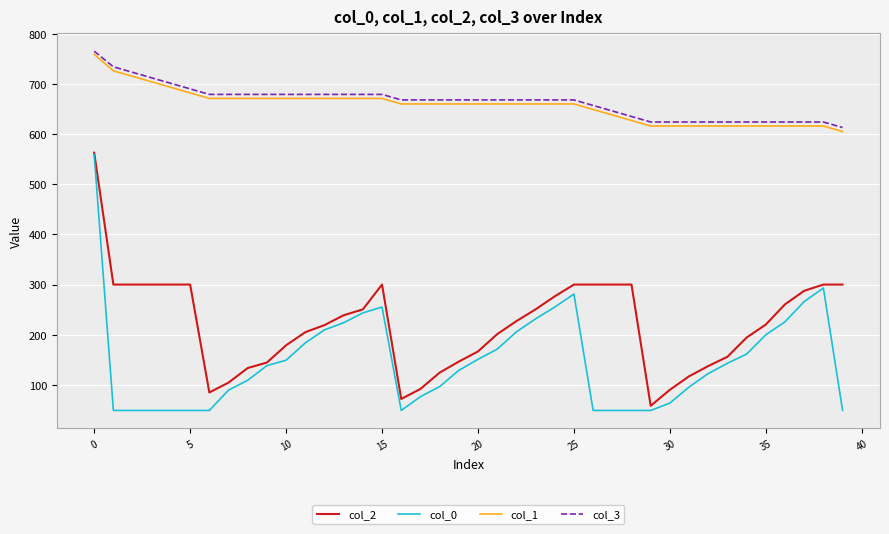

True or false: col_3 and col_0 intersect in this chart.

False